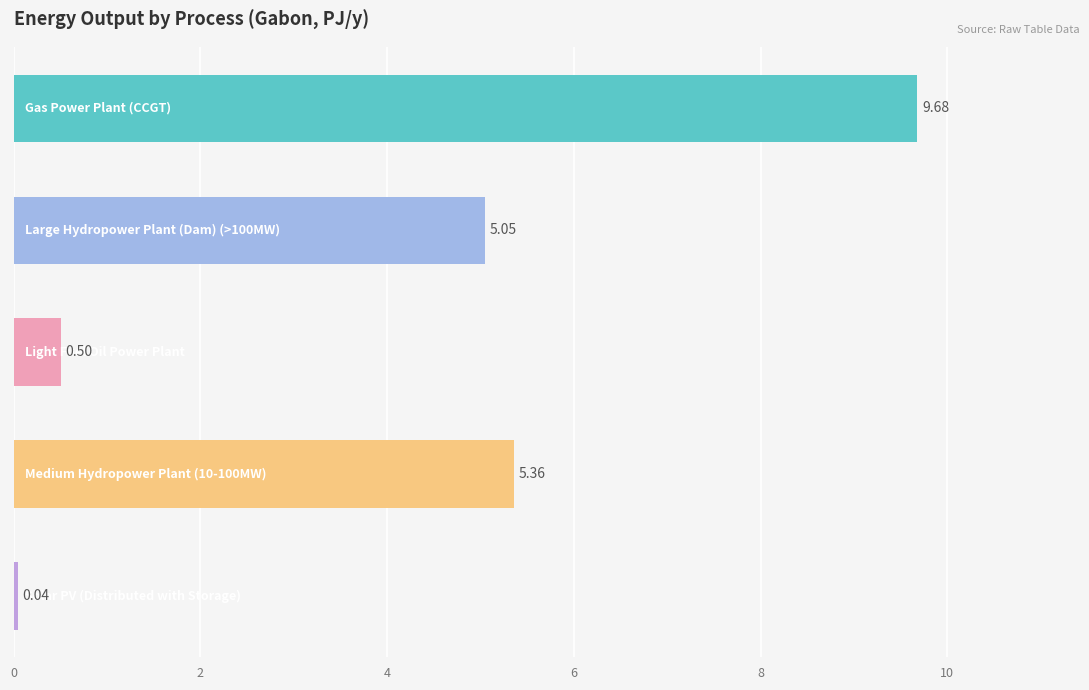

What is the sum of all values?

20.6